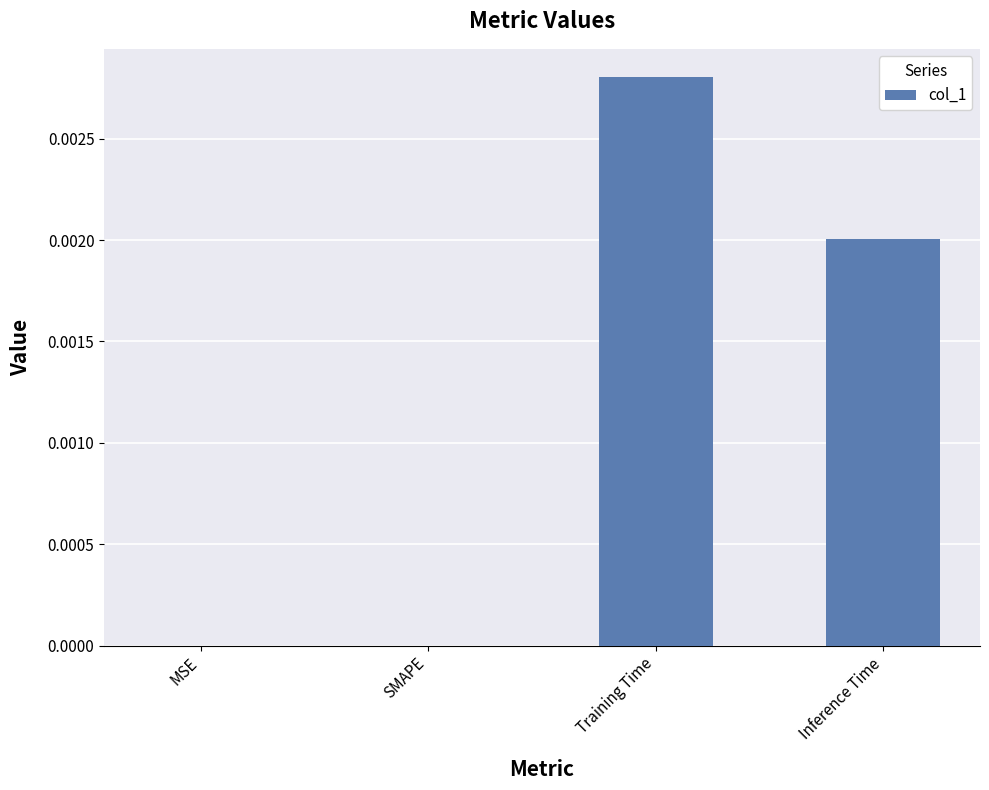

How many series are shown in this chart?

1